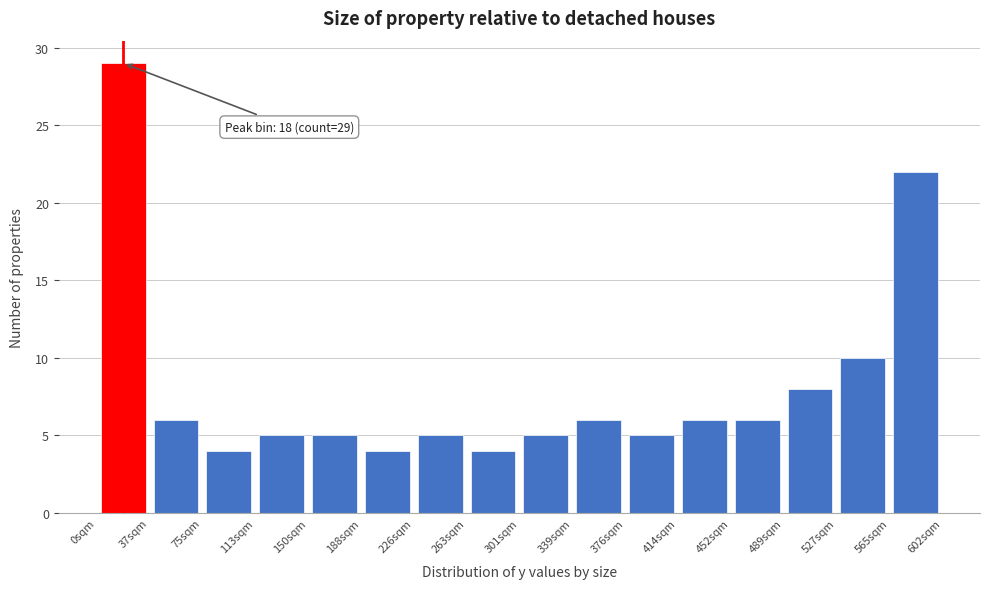

Over which range of the x-axis is the bar tallest?

0 to 35